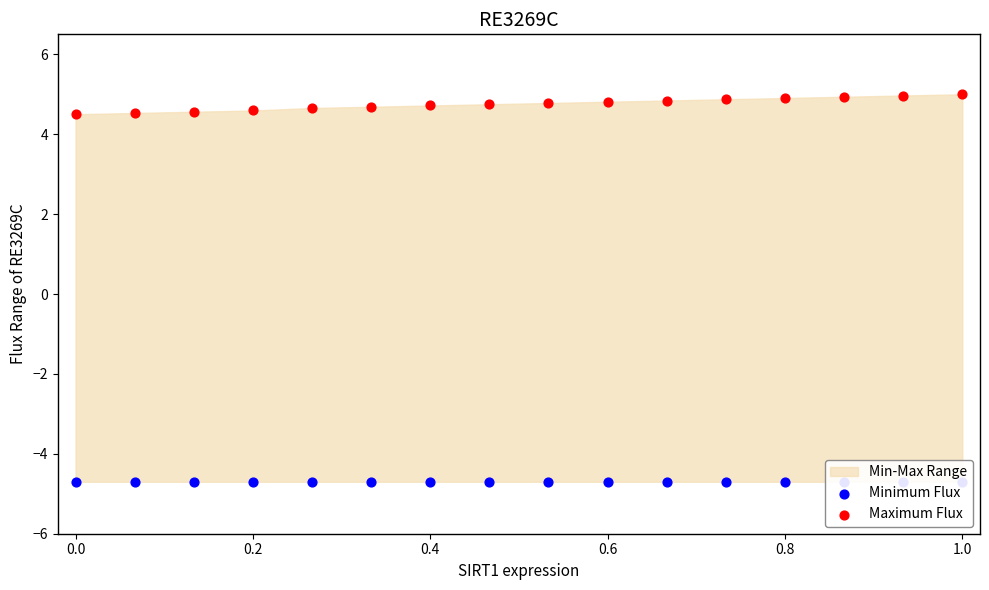

At how many categories does at least one series exceed -4?

16